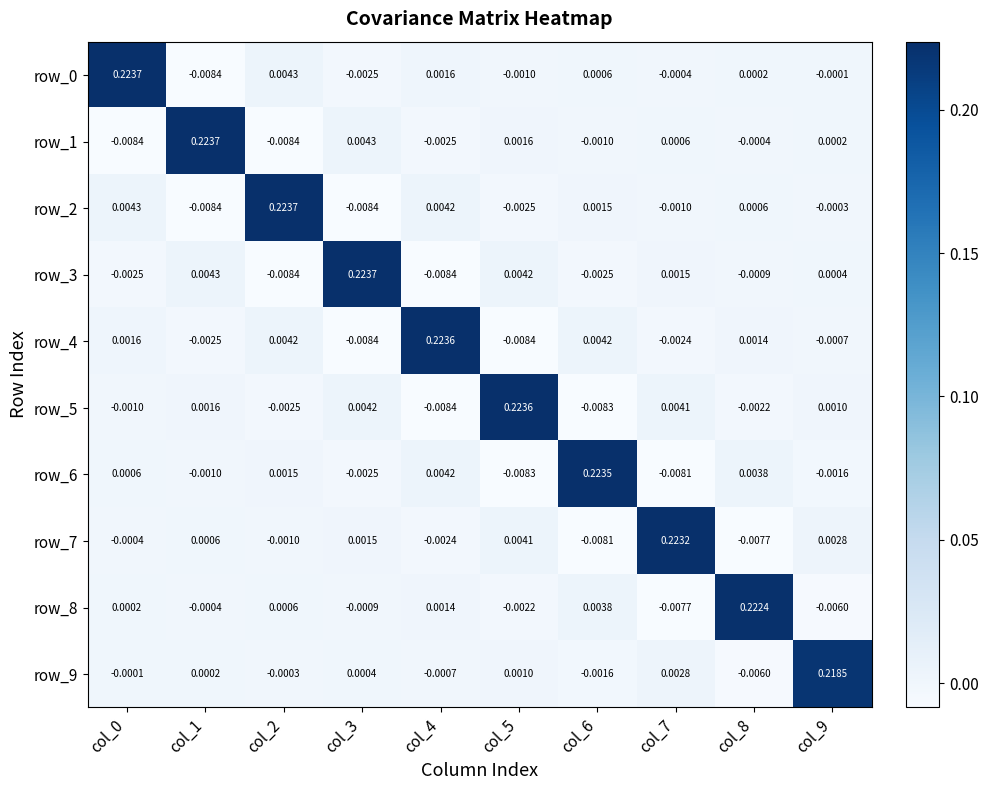

Is the value of row_2 at col_1 greater than the value of row_7 at col_9?

No